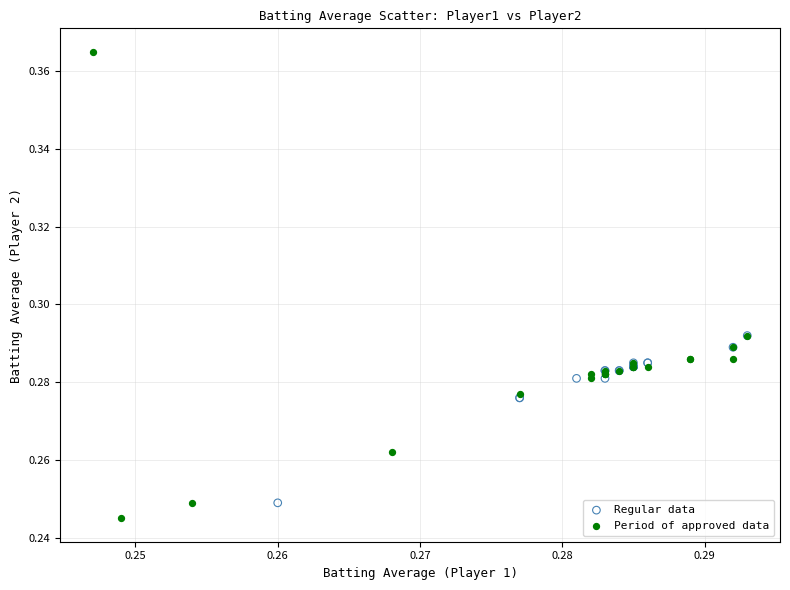

Which series reaches the minimum Y coordinate?

Period of approved data